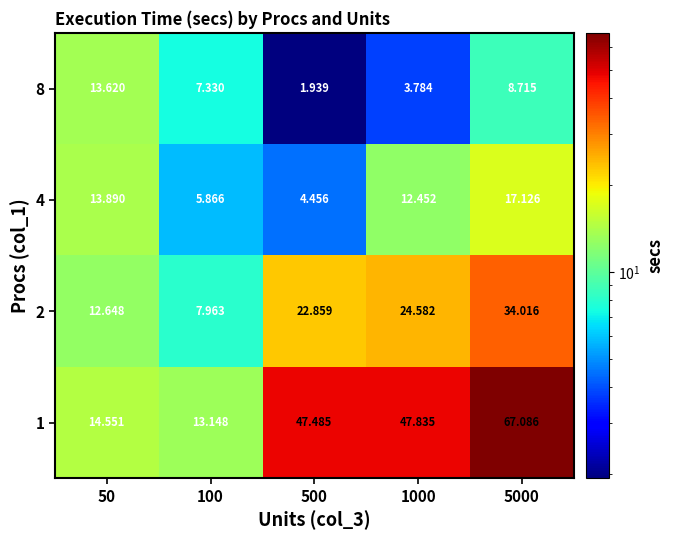

Is the value of 2 at 1000 greater than the value of 8 at 50?

Yes